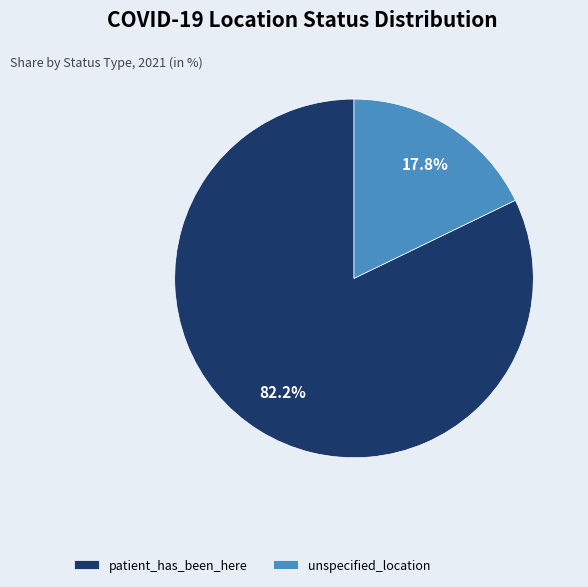

How many segments does this pie chart have?

2